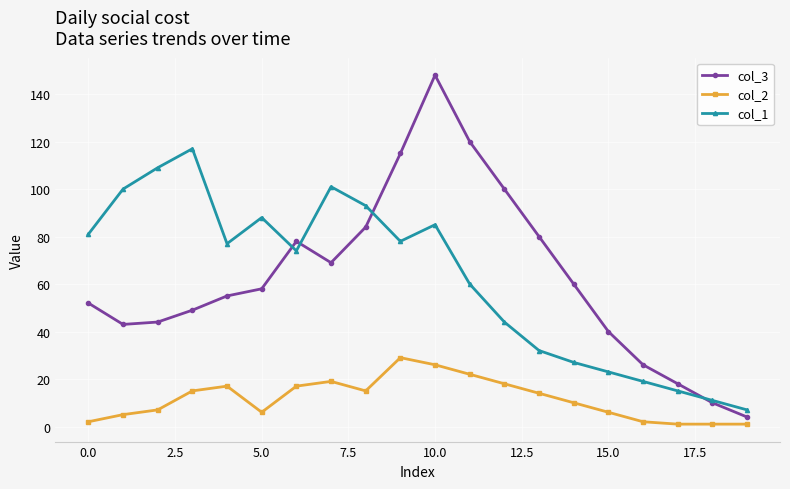

What is the greatest value displayed?

148